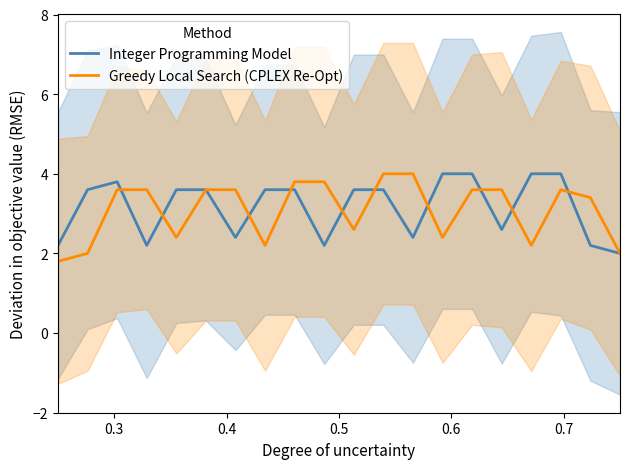

What is the maximum value for Integer Programming Model?

4.0